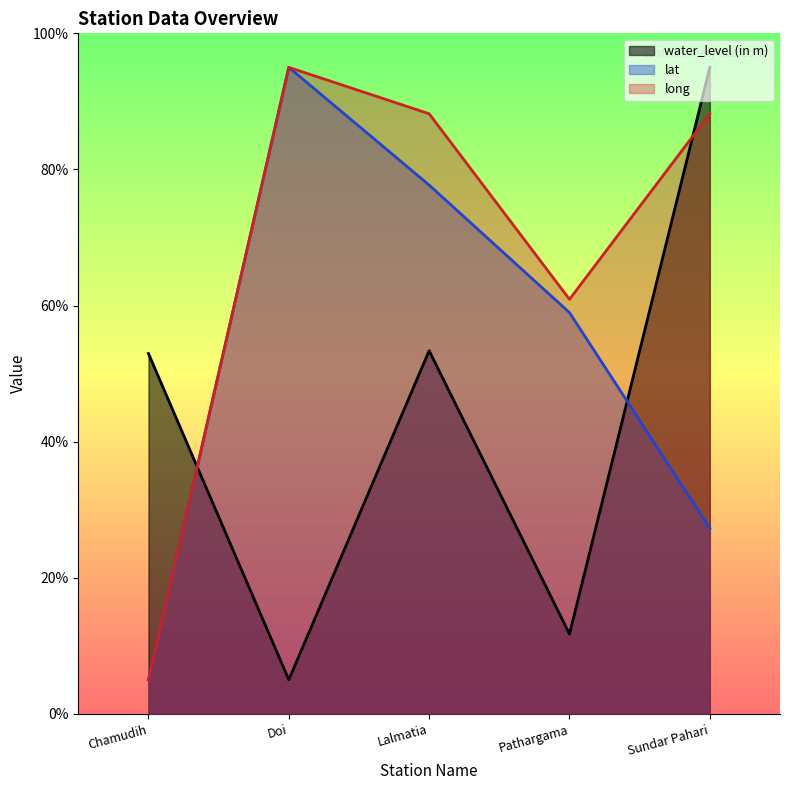

How many times do water_level (in m) and long cross each other?

2